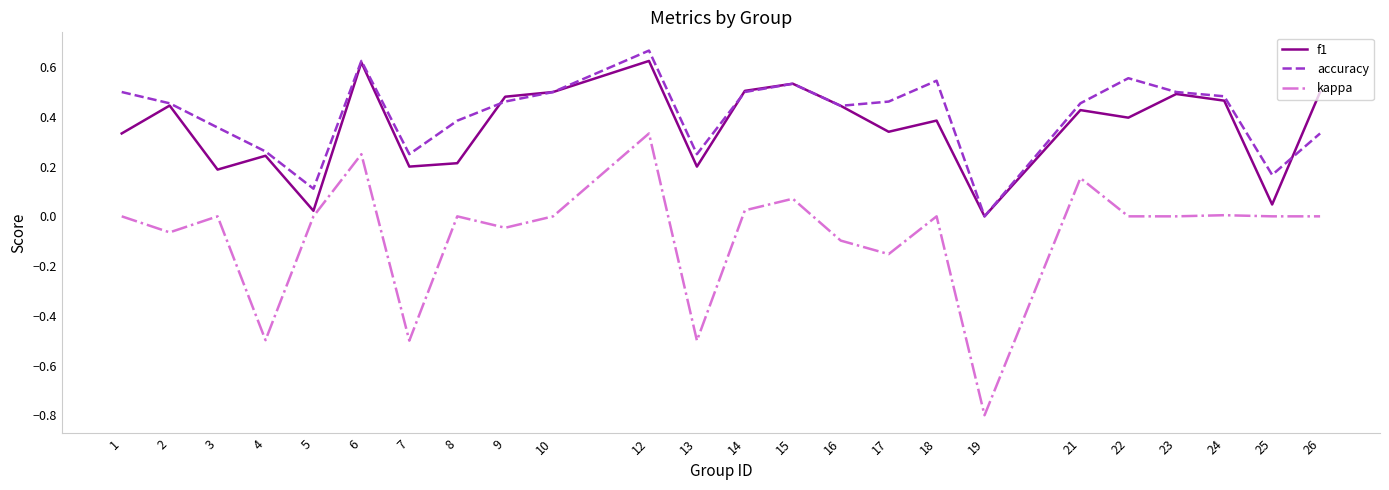

Which series has the largest range (max minus min)?

kappa